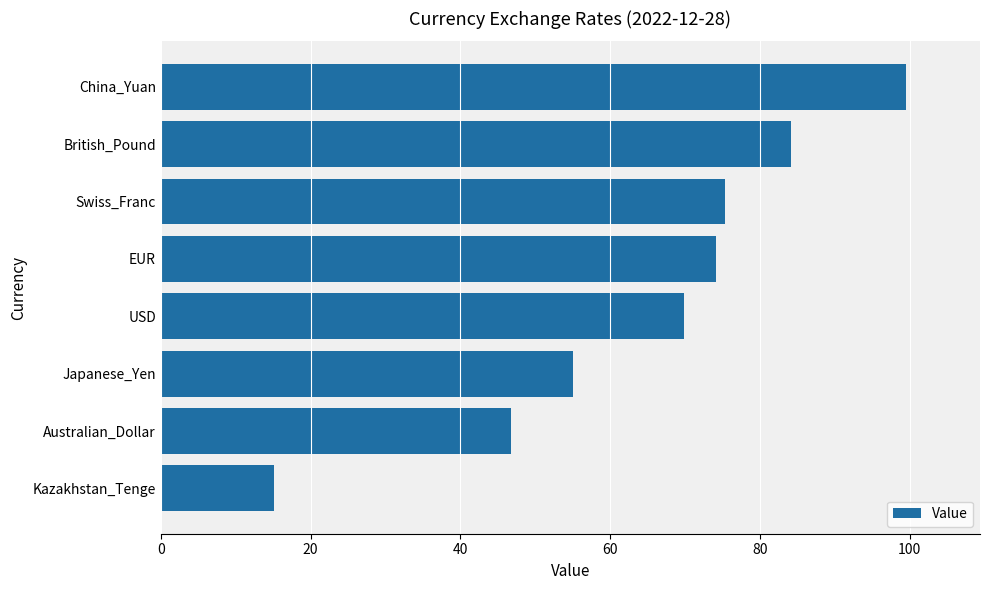

Which label corresponds to the largest value in the chart?

China_Yuan